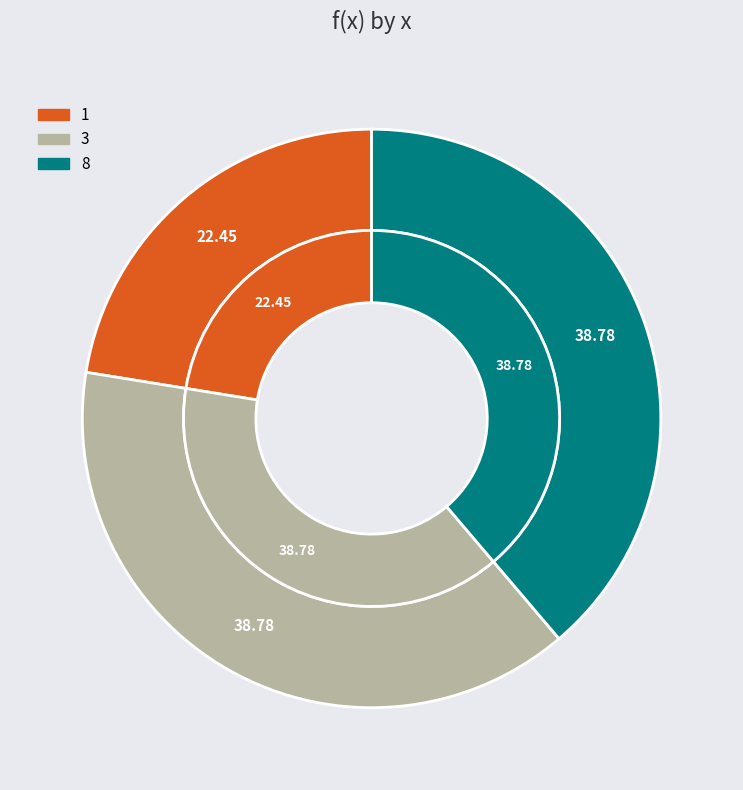

To the nearest percent, what portion does 3 represent?

39%